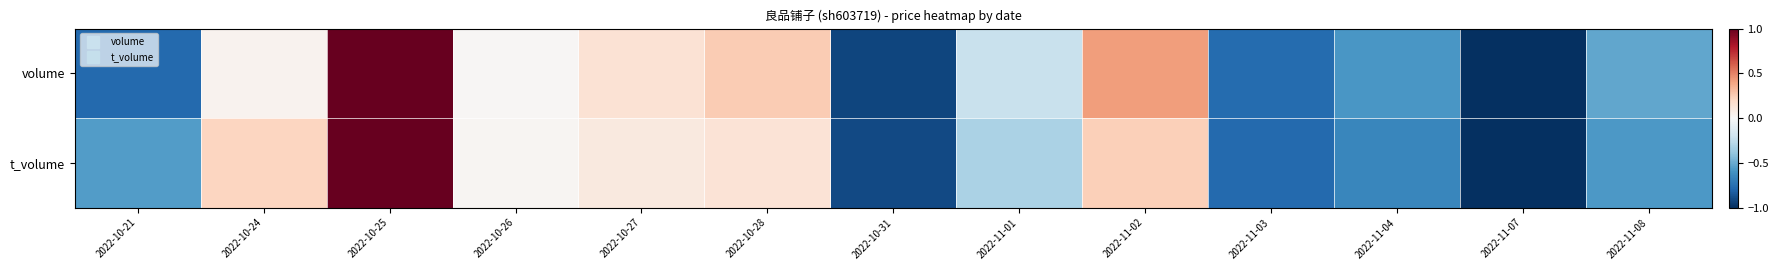

List the series in order of their peak value, highest first.

volume, t_volume